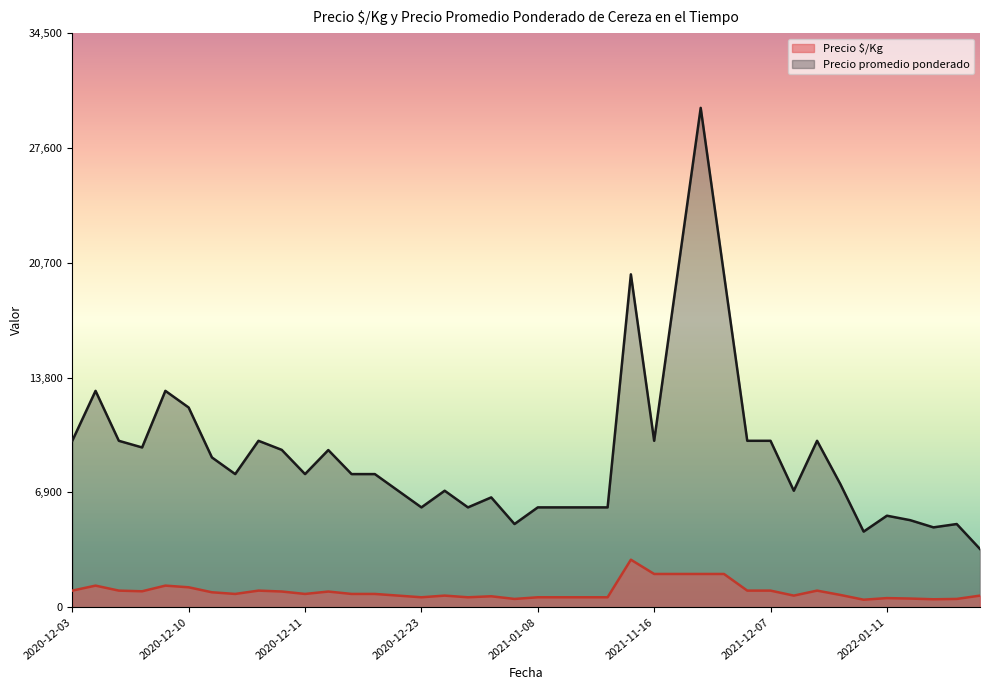

True or false: Precio $/Kg and Precio promedio ponderado cross at least once.

False